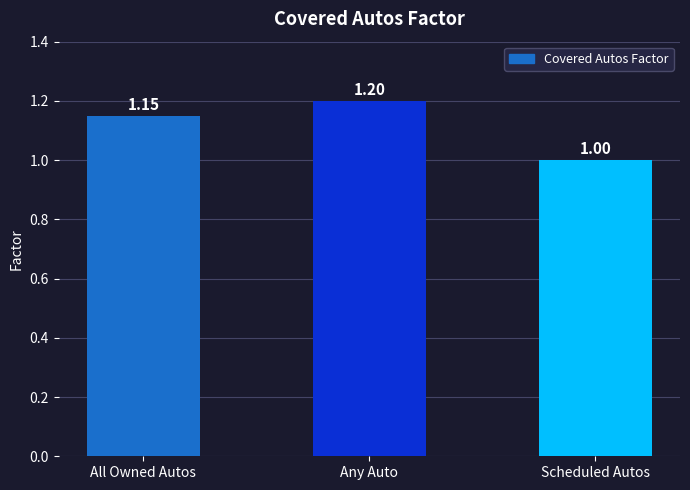

Does the chart contain any negative values?

No